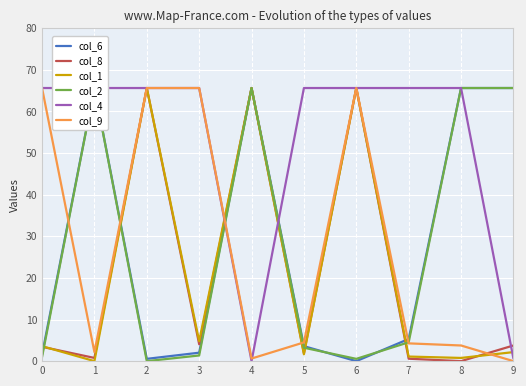

Reading left to right, transcribe all the data shown in this chart.

col_6: 0=1.6	1=65.6	2=0.6	3=2.0	4=65.6	5=3.6	6=0.0	7=5.3	8=65.6	9=65.6
col_8: 0=3.4	1=0.8	2=65.6	3=4.1	4=65.6	5=1.9	6=65.6	7=0.6	8=0.0	9=3.8
col_1: 0=3.6	1=0.0	2=65.6	3=4.8	4=65.6	5=1.6	6=65.6	7=1.1	8=0.8	9=2.2
col_2: 0=1.0	1=65.6	2=0.0	3=1.4	4=65.6	5=3.2	6=0.6	7=4.5	8=65.6	9=65.6
col_4: 0=65.6	1=65.6	2=65.6	3=65.6	4=0.0	5=65.6	6=65.6	7=65.6	8=65.6	9=0.6
col_9: 0=65.6	1=2.2	2=65.6	3=65.6	4=0.6	5=4.5	6=65.6	7=4.3	8=3.8	9=0.0